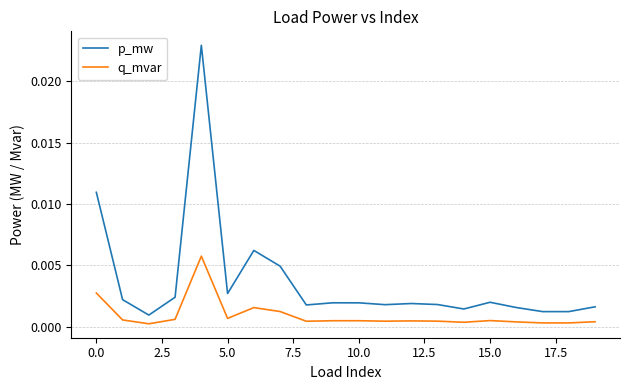

Which series has the widest spread of values?

p_mw